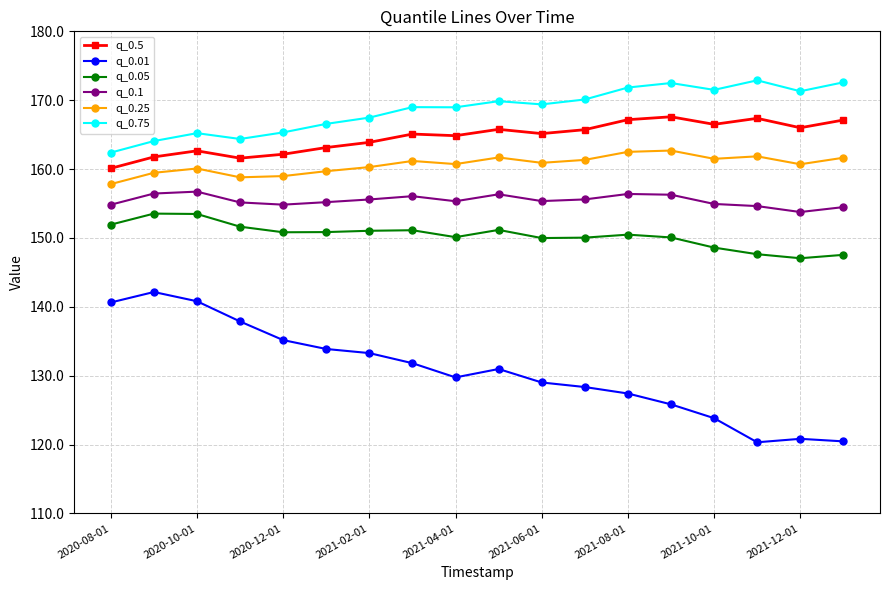

True or false: q_0.05 and q_0.1 cross at least once.

False